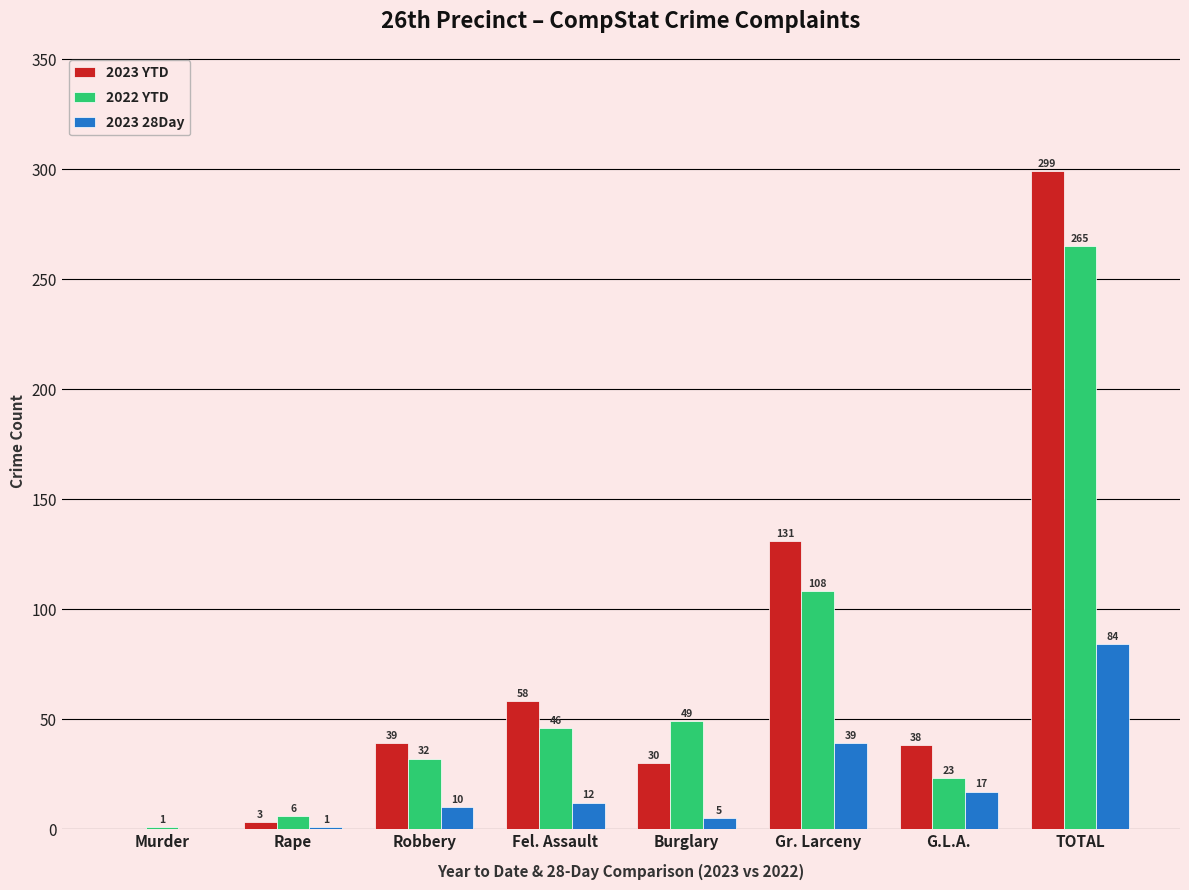

At which category does the chart reach its peak across all series?

TOTAL